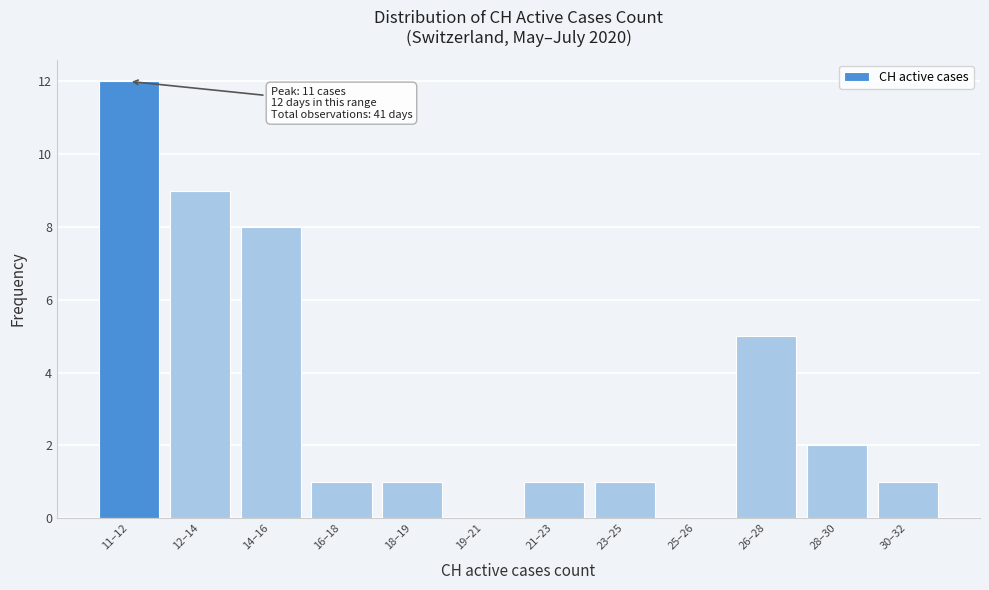

Reading left to right, extract all data points from this chart.

11–12=12	12–14=9	14–16=8	16–18=1	18–19=1	19–21=0	21–23=1	23–25=1	25–26=0	26–28=5	28–30=2	30–32=1